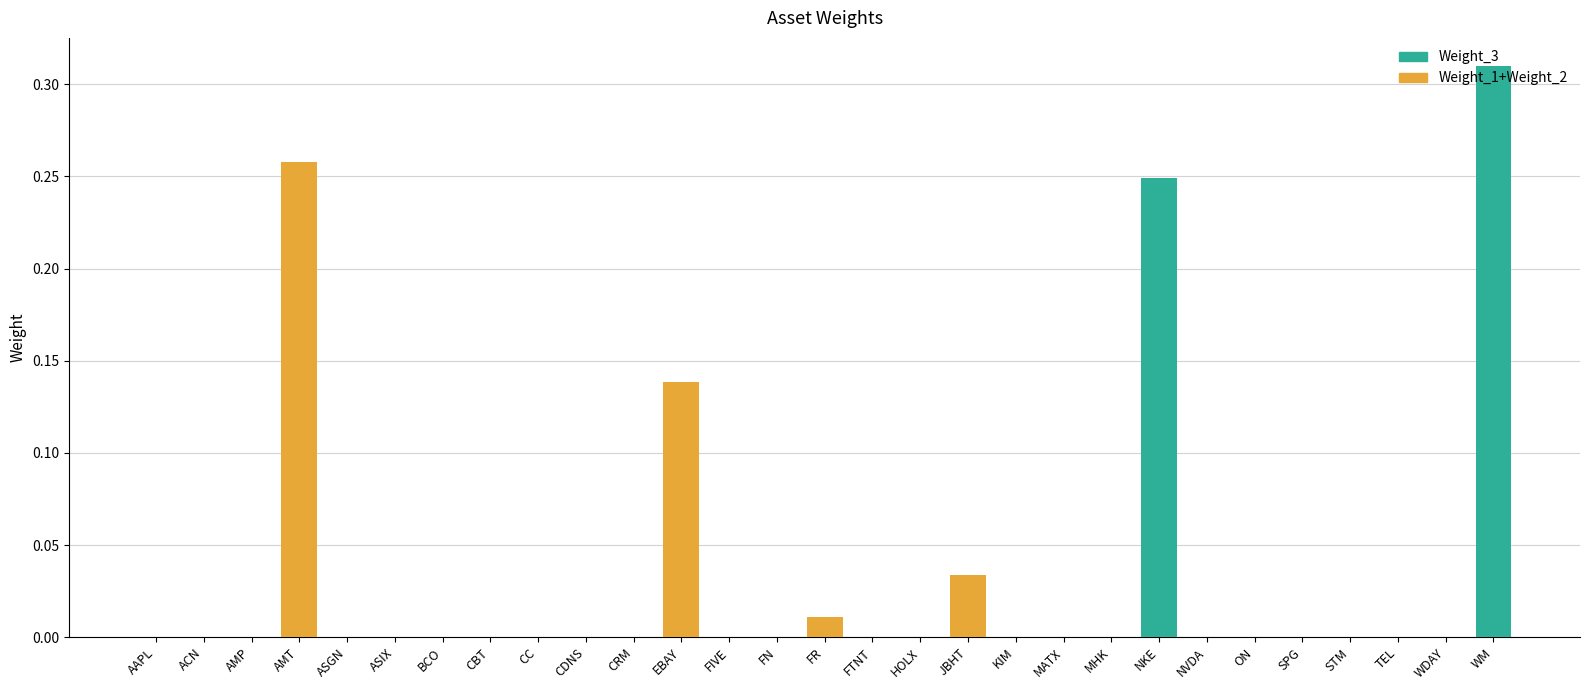

The Weight_1+Weight_2 series shows 0.0 at ACN. True or false?

True